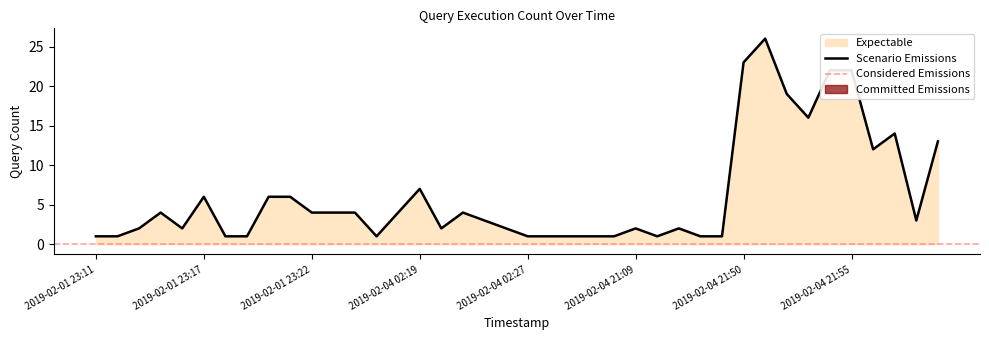

What is the average value?

6